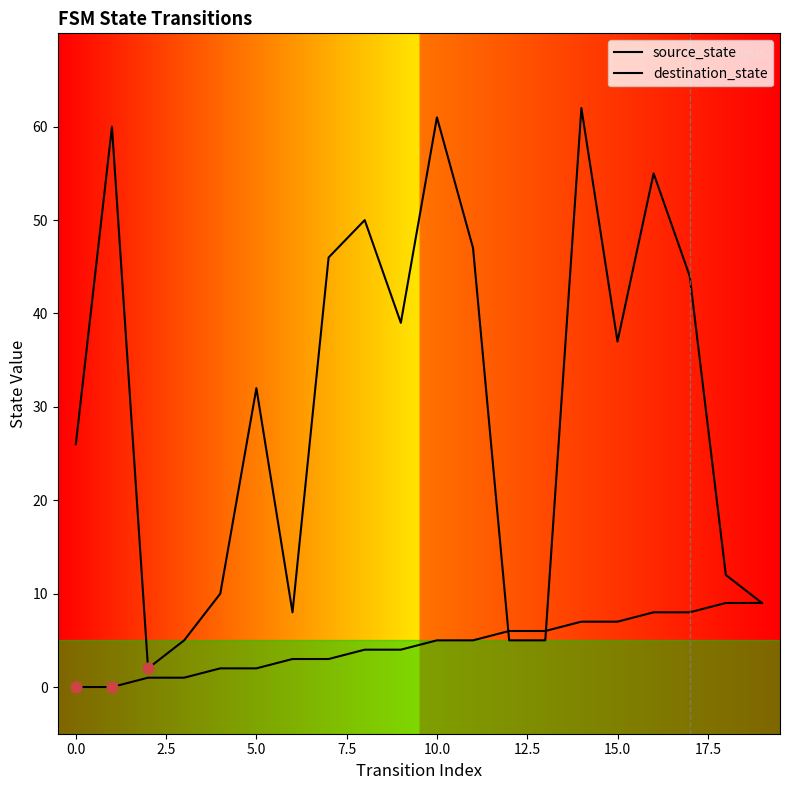

Which series contains the lowest Y value?

source_state